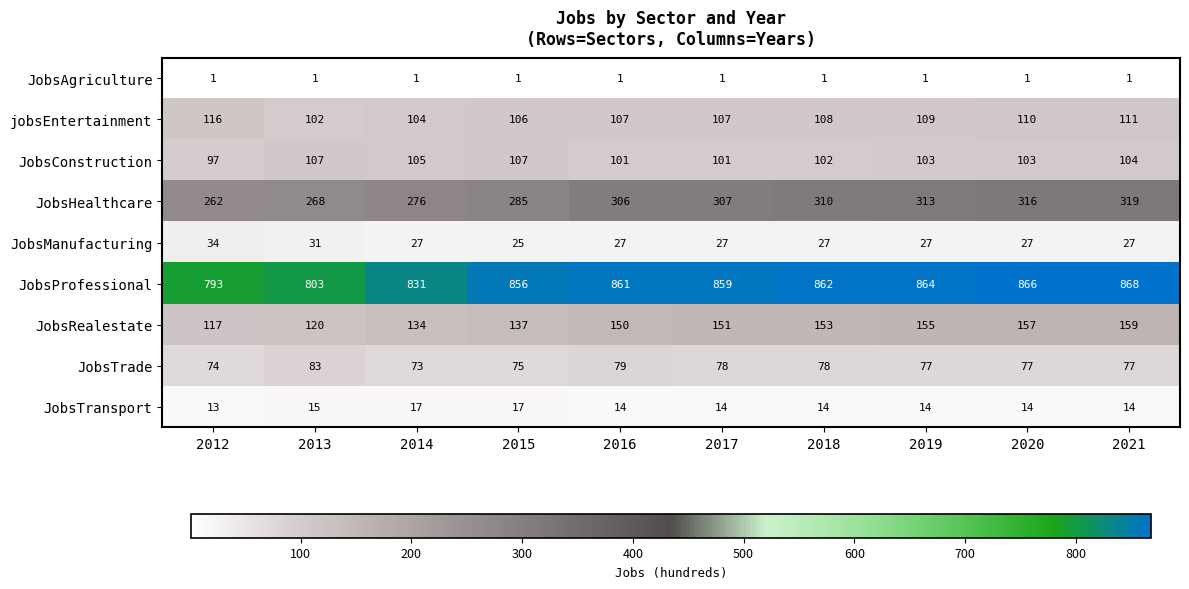

Which series changed the most between 2015 and 2020?

JobsHealthcare